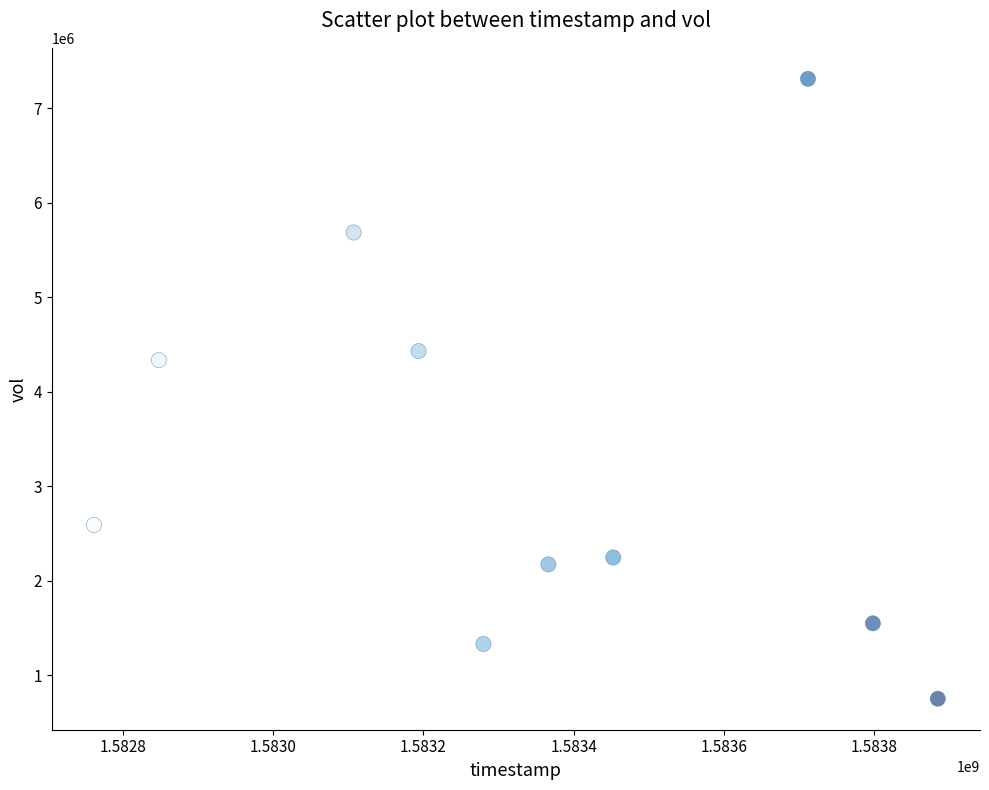

What is the average X value?

1583340480